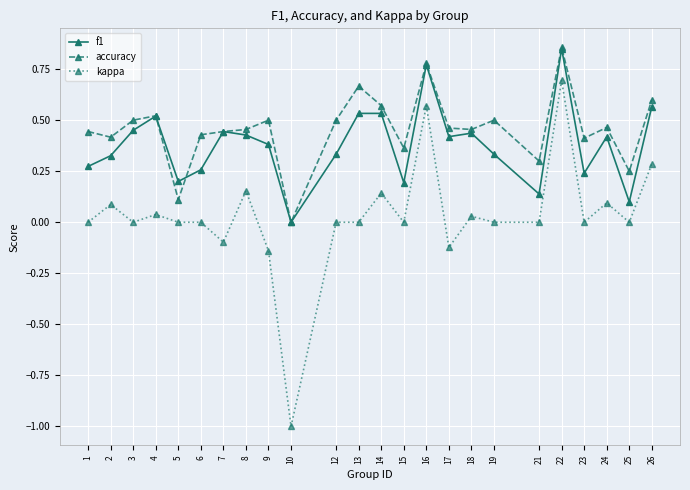

Which series has the widest spread of values?

kappa